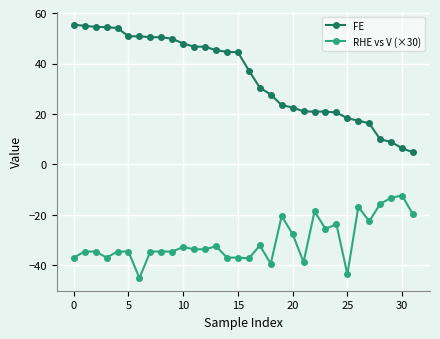

True or false: RHE vs V (×30) has more than 2 interior local peaks.

True